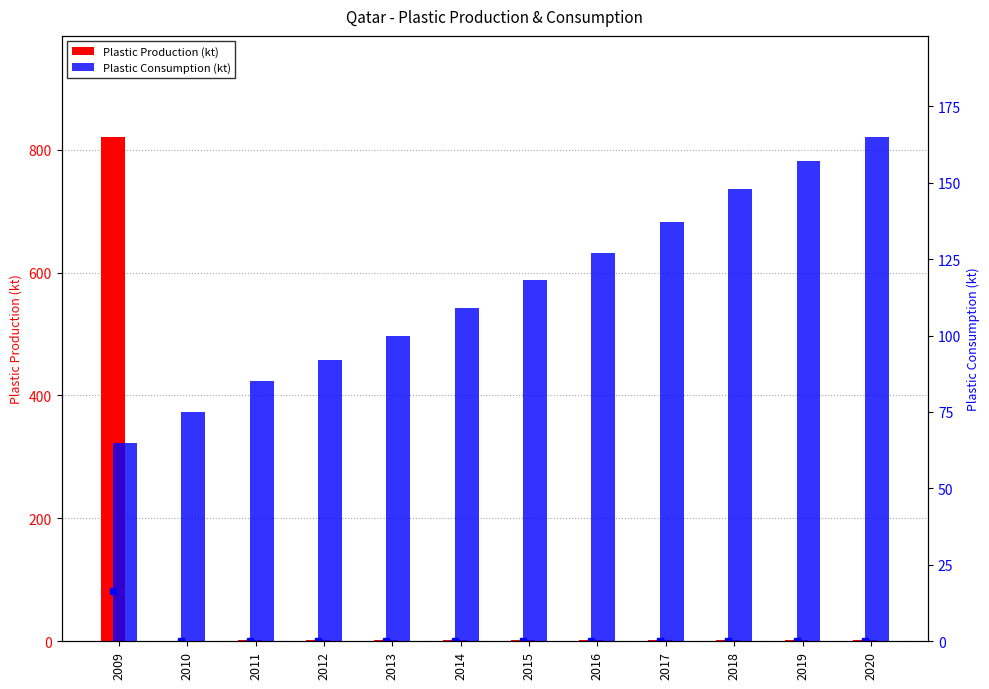

Rank the series by their average value, from lowest to highest.

Plastic Production (kt), Plastic Consumption (kt)